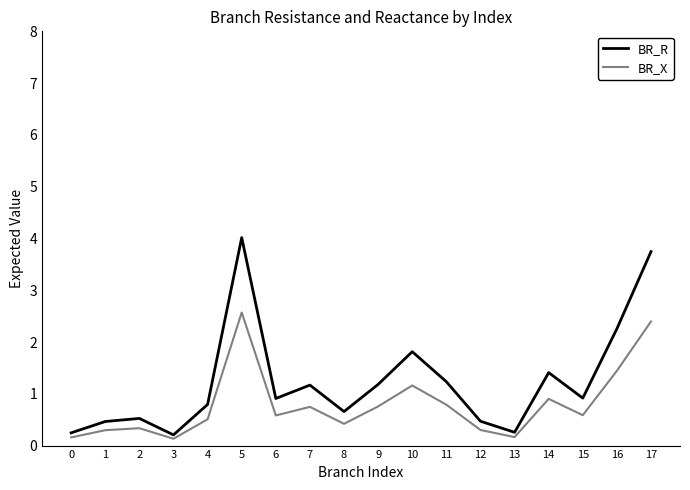

At which category is the sum across all series the highest?

5